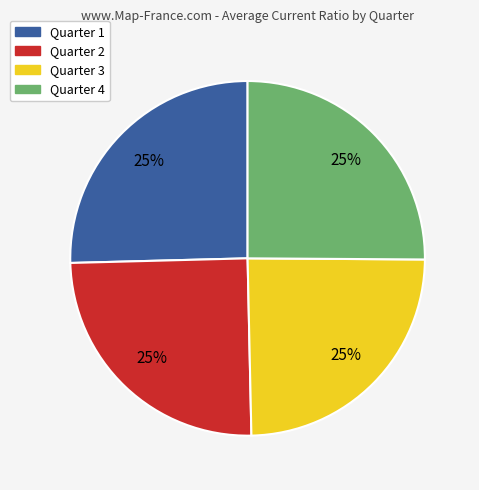

Is there a majority slice in this chart?

No